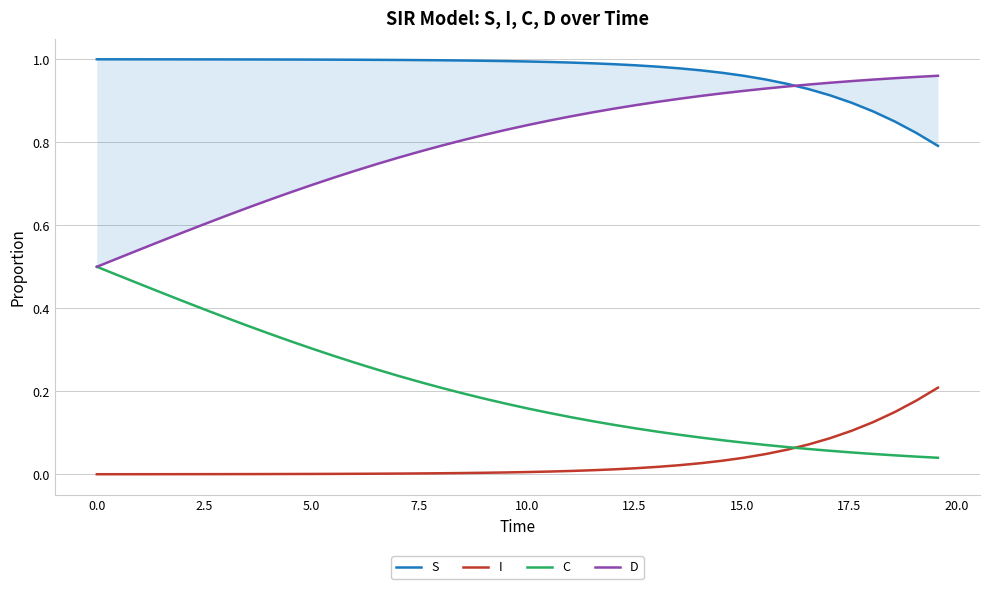

What is the difference between the maximum and second lowest values in the D series?

0.4